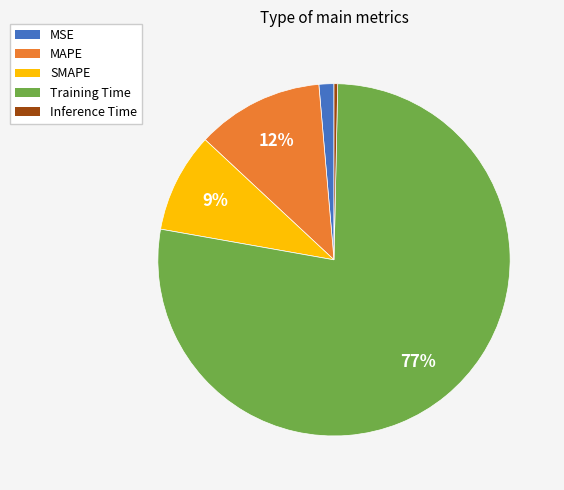

How many slices are in this pie chart?

5